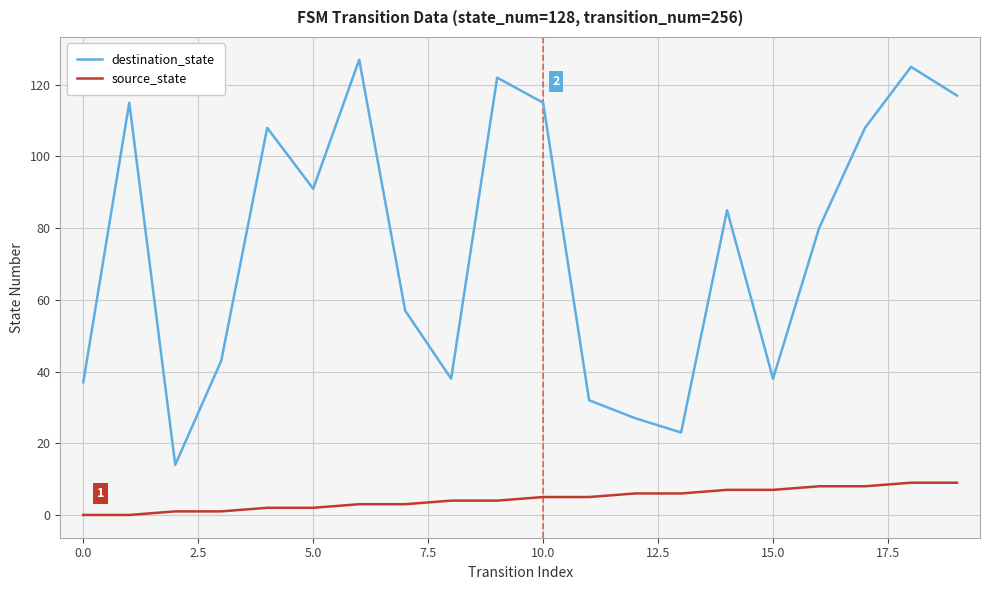

How many distinct data groups are displayed?

2